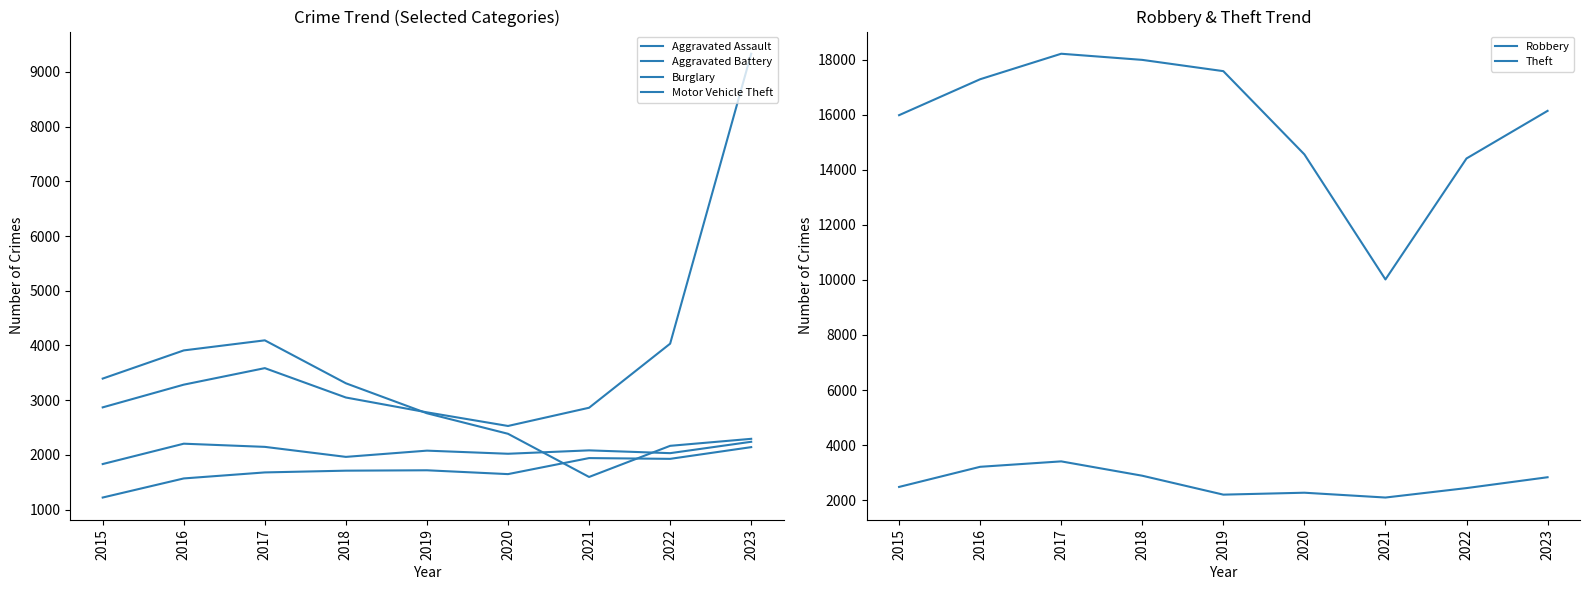

Count the number of categories in the chart.

9